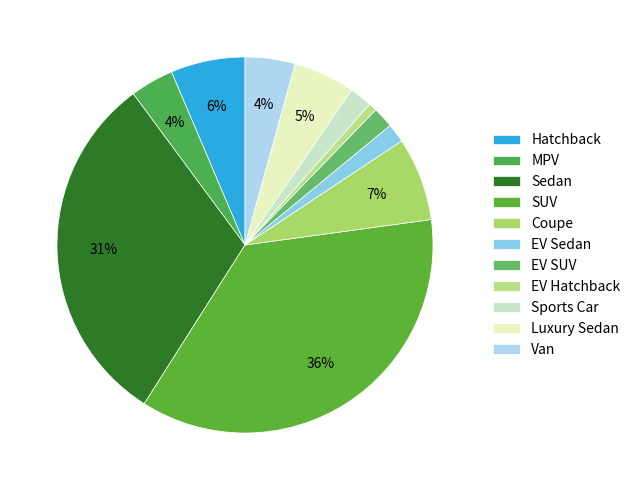

True or false: Luxury Sedan accounts for 12% of the total.

False